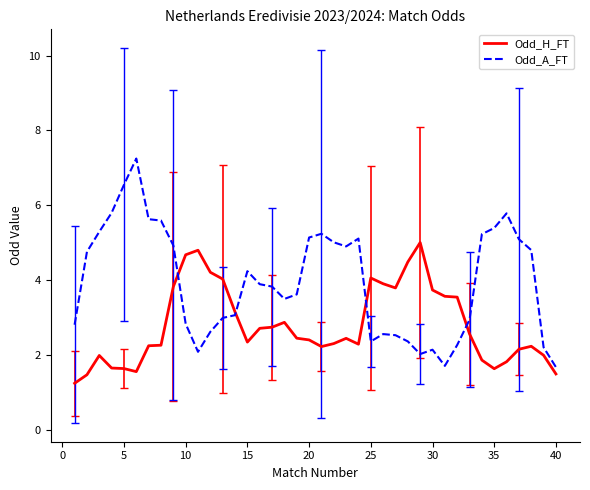

List the series in order of their overall mean, highest first.

Odd_A_FT, Odd_H_FT